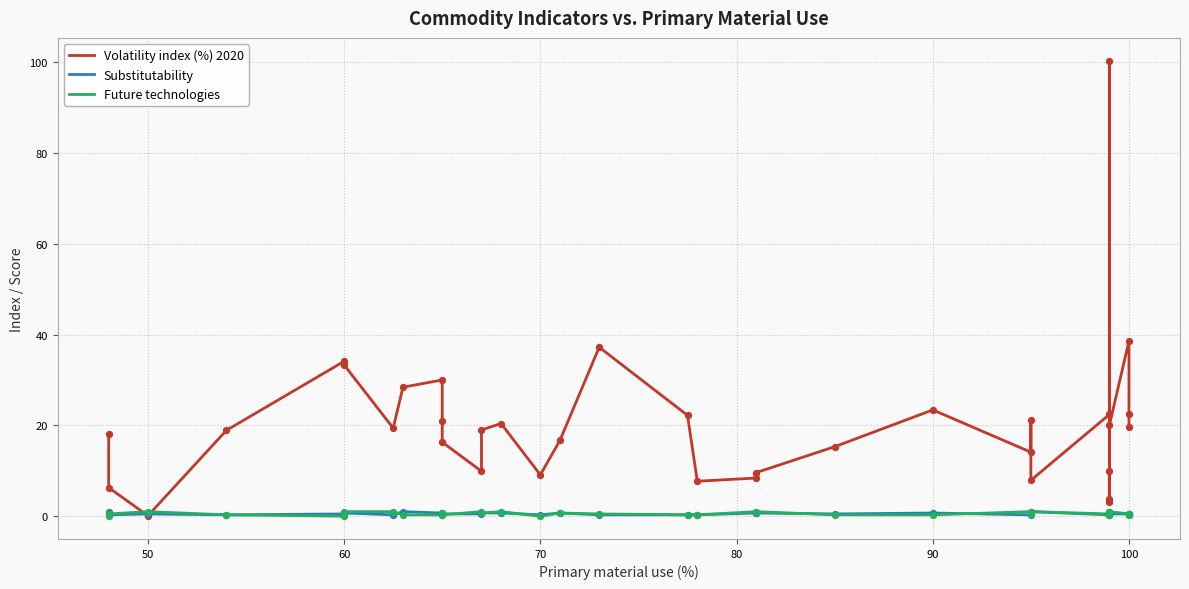

Which series has the largest Y range (max minus min)?

Volatility index (%) 2020